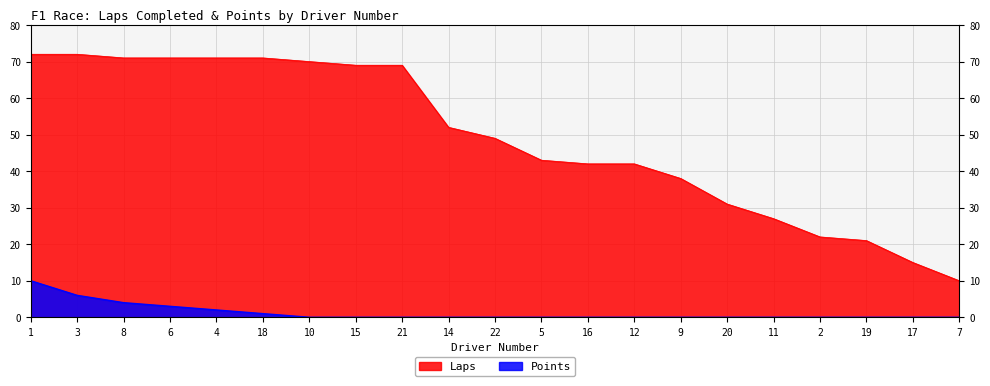

The Points series shows 5 at 1. True or false?

False